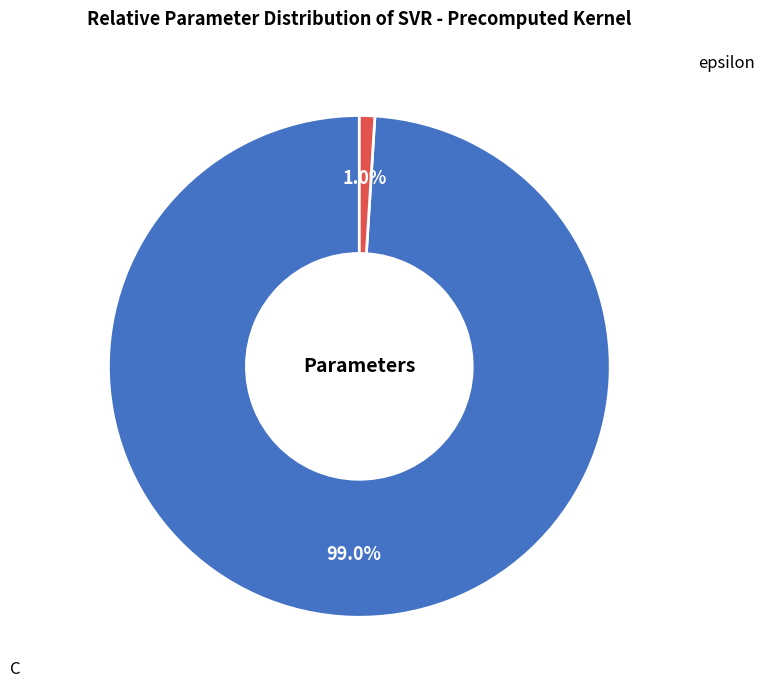

To the nearest percent, what is the difference between the C and epsilon slice percentages?

98%